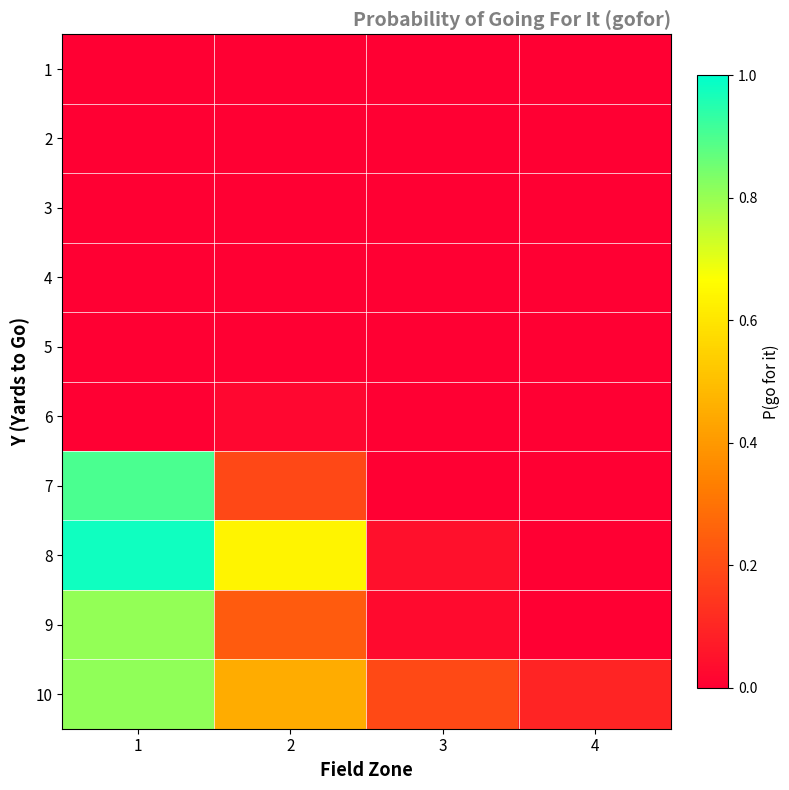

Between 2 and 4, which is larger?

2